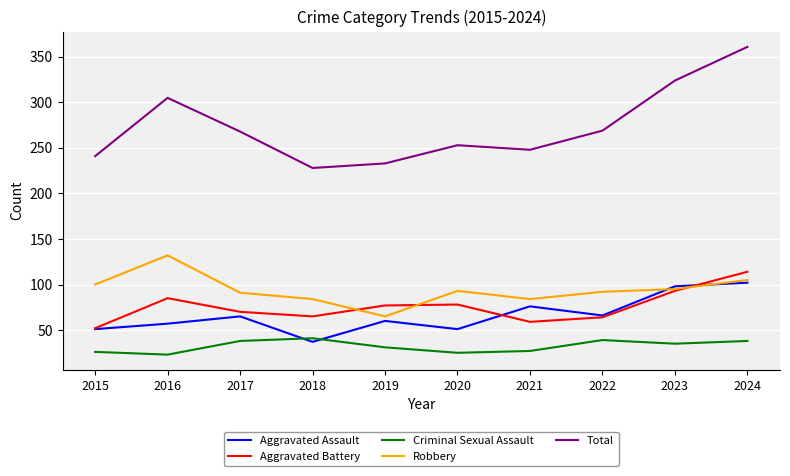

What is the total value across all series at 2022?

530